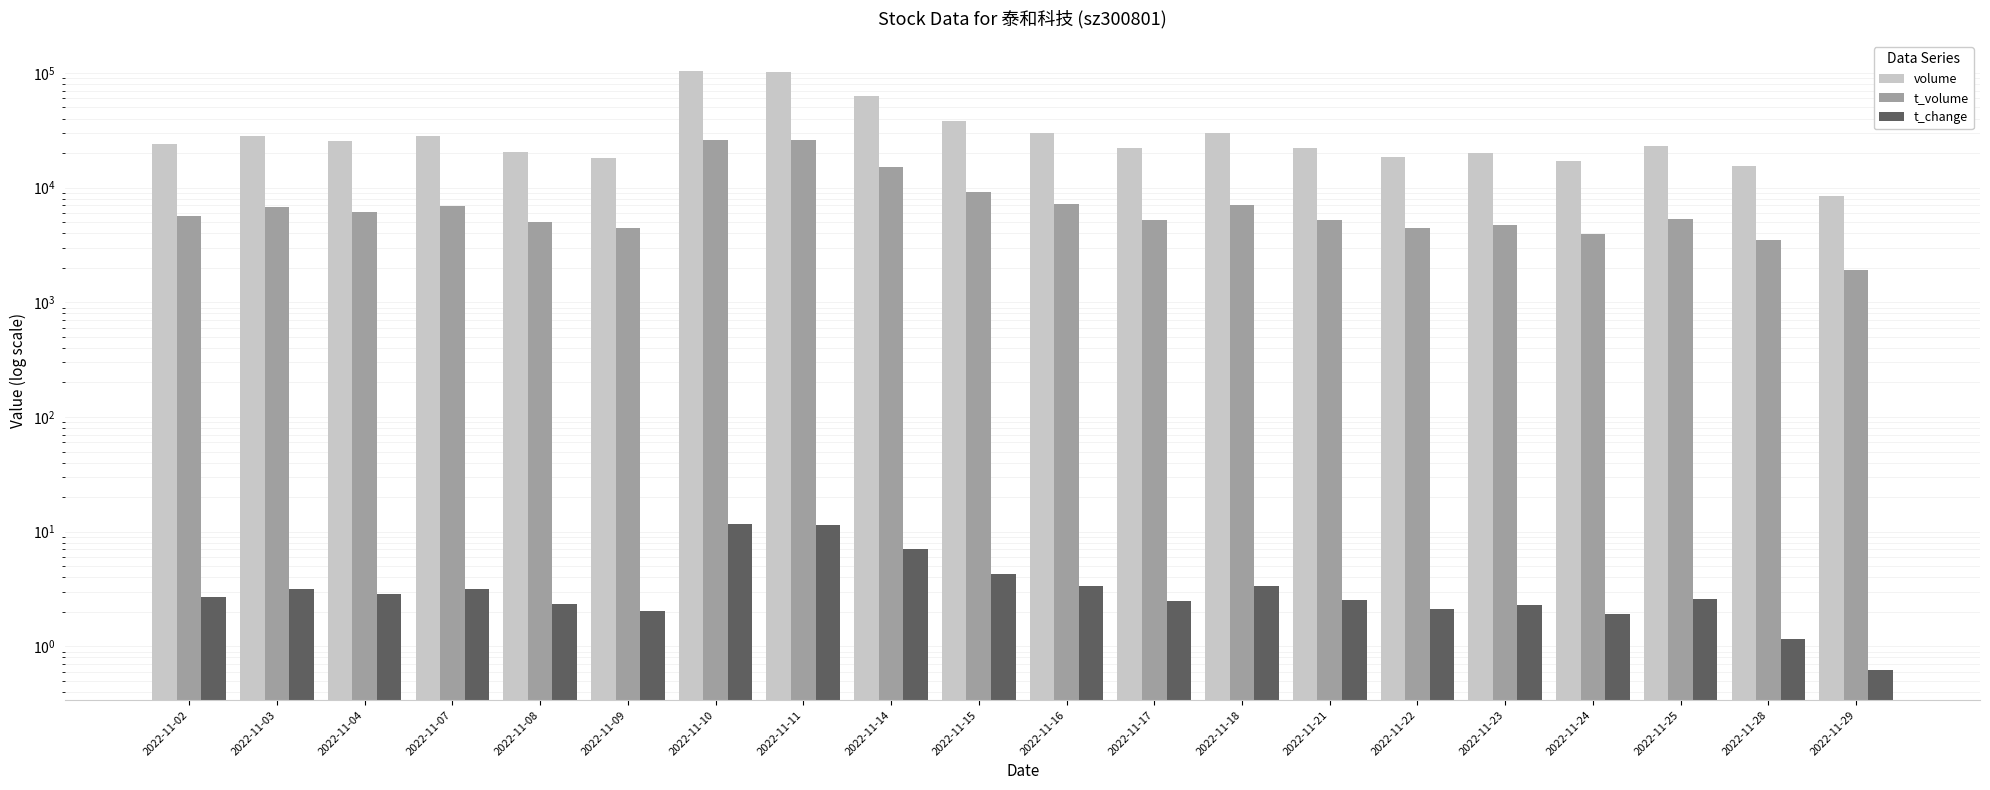

Rank the series by their maximum value, from lowest to highest.

t_change, t_volume, volume